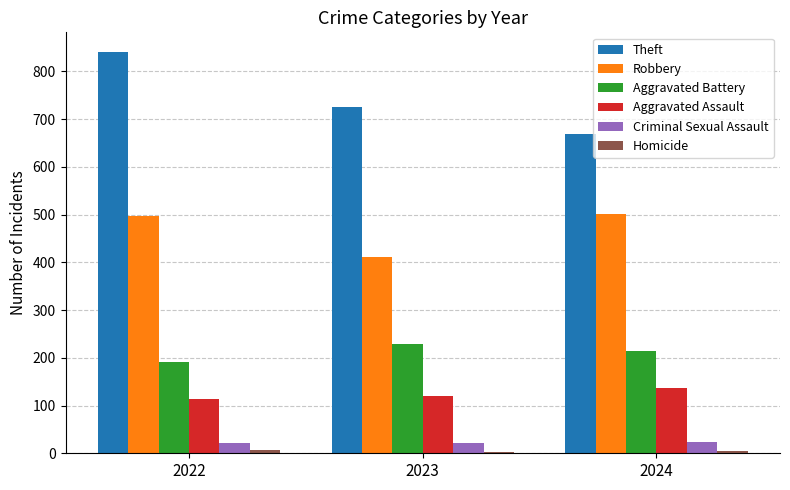

Is it true that Aggravated Battery equals 296 at 2022?

False